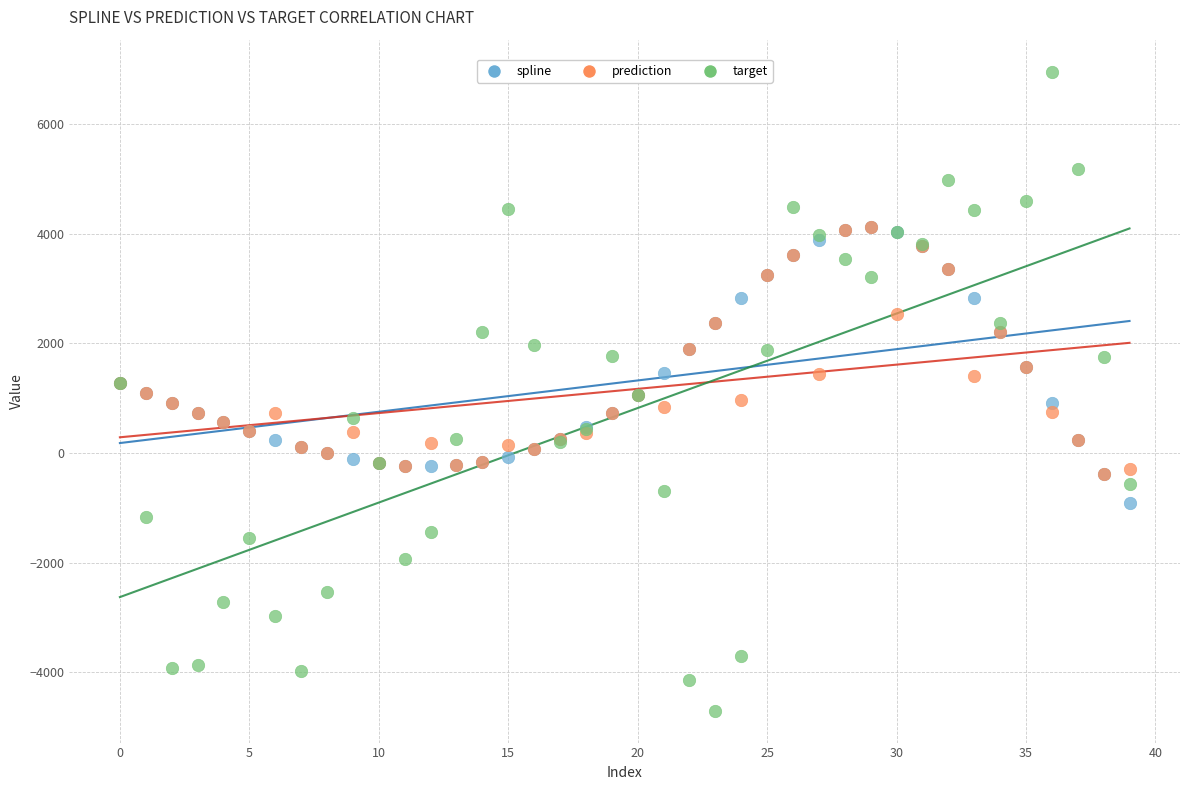

Which series has the widest spread of Y values?

target